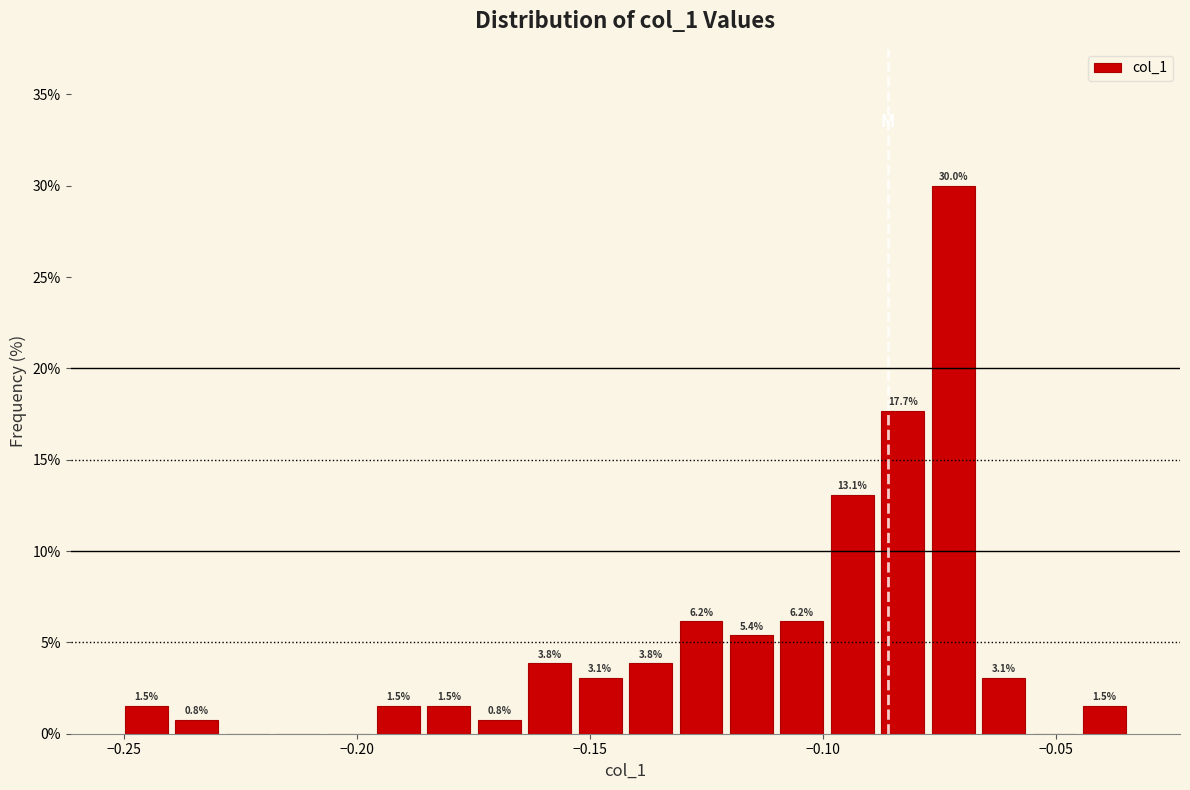

Around what value on the x-axis is the tallest bar? Give the approximate position of its centre, as read against the axis.

-0.070